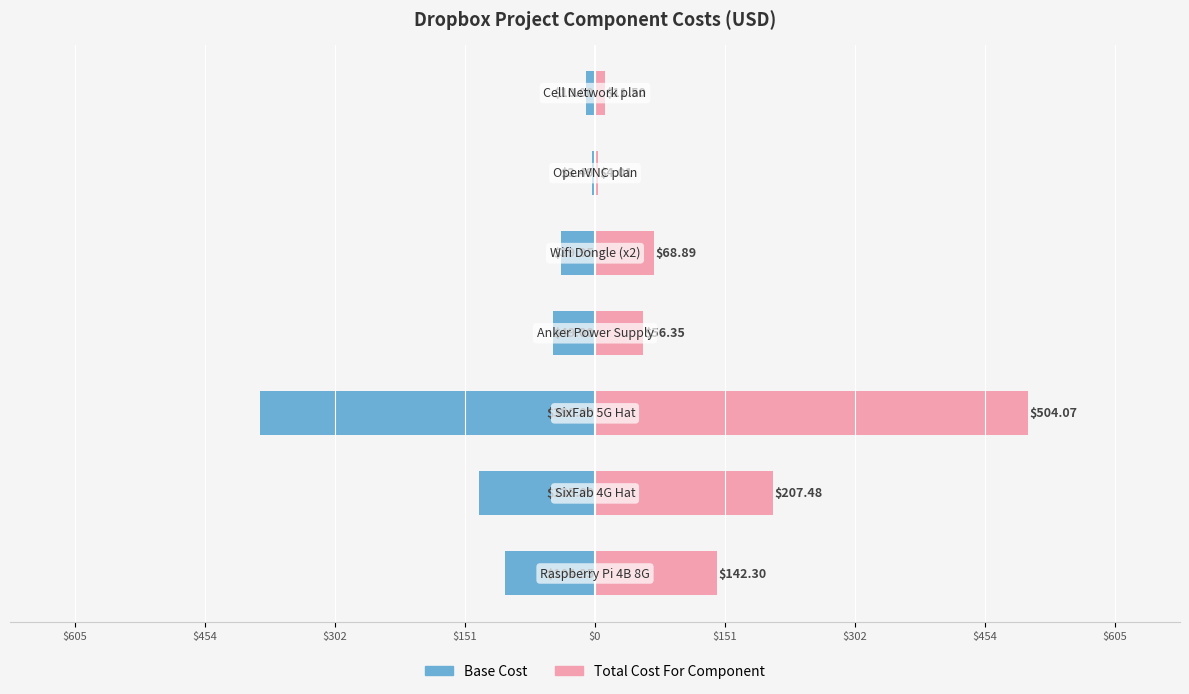

Rank the series at $454 from lowest to highest value.

Base Cost, Total Cost For Component